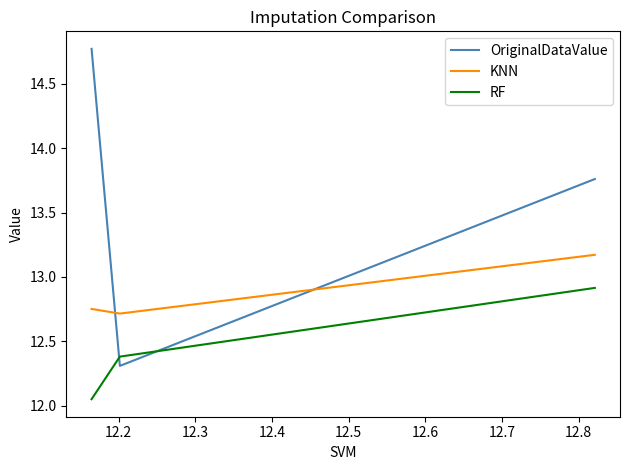

Rank the series by their maximum value, from lowest to highest.

RF, KNN, OriginalDataValue